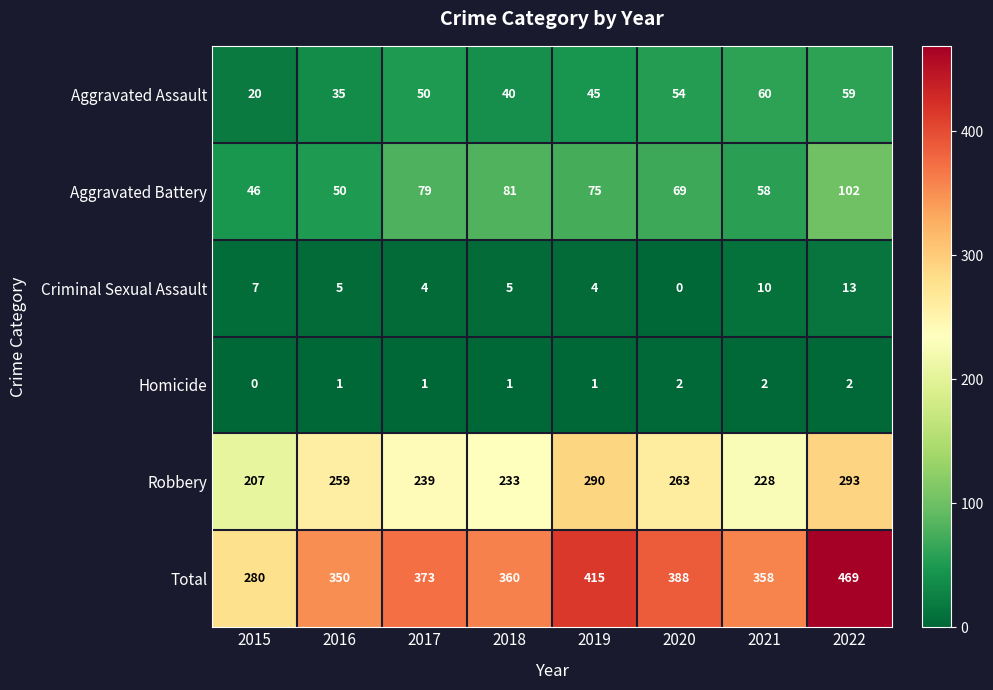

List the series in order of their peak value, lowest first.

Homicide, Criminal Sexual Assault, Aggravated Assault, Aggravated Battery, Robbery, Total